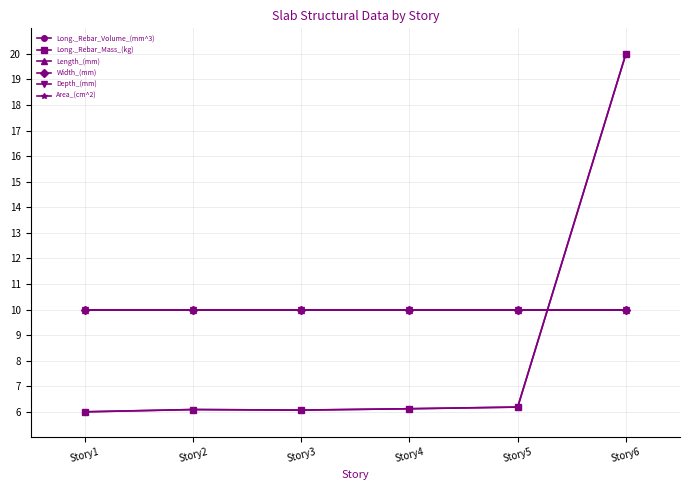

How many interior local peaks does the Long._Rebar_Mass_(kg) series have?

1